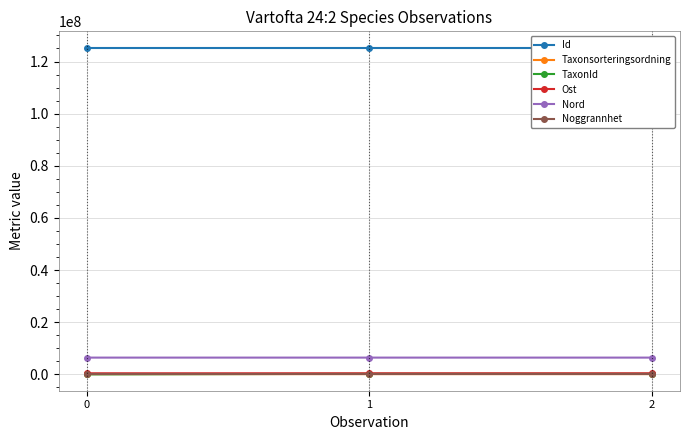

What is the greatest value displayed?

125306786